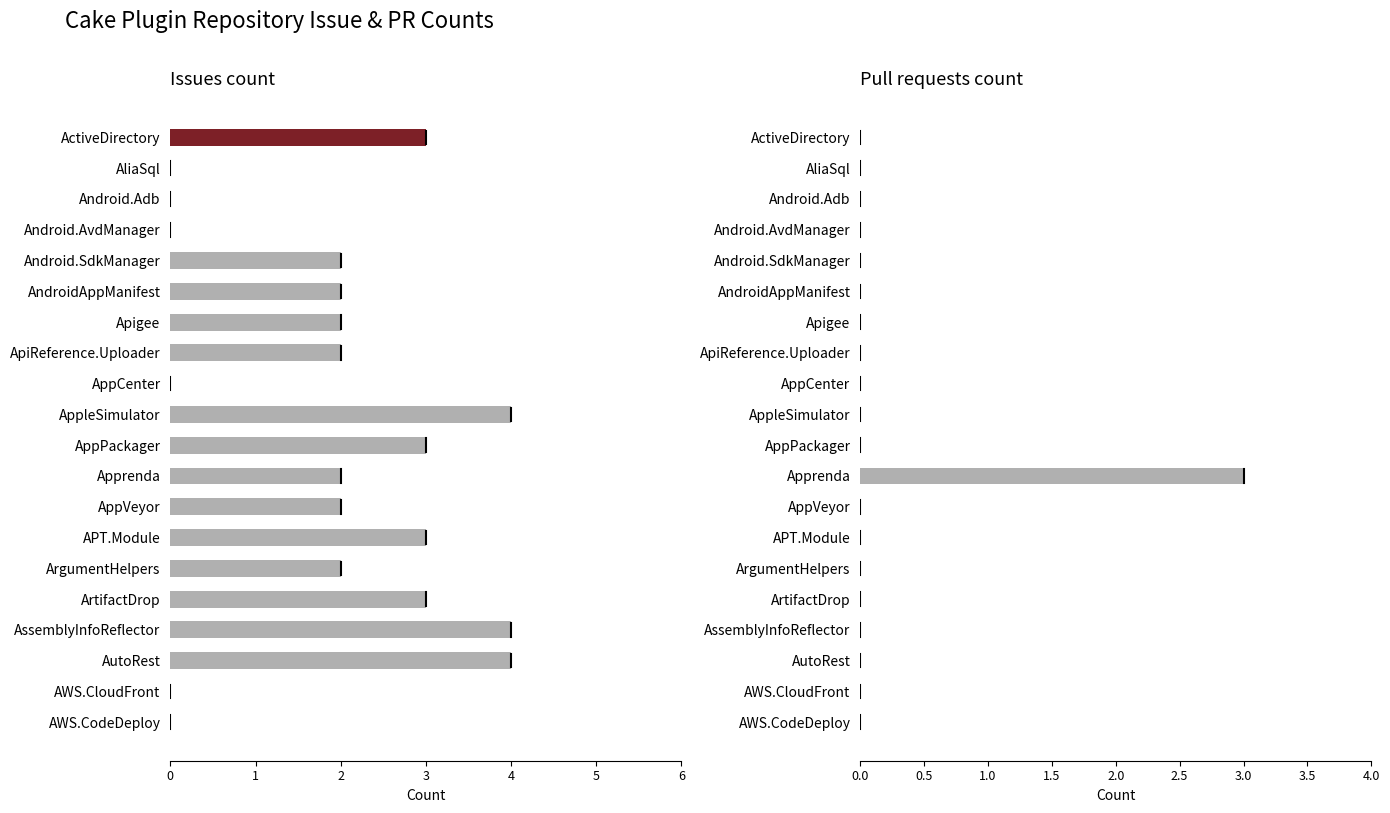

What are all the series names shown in the legend?

Issues count, Pull requests count